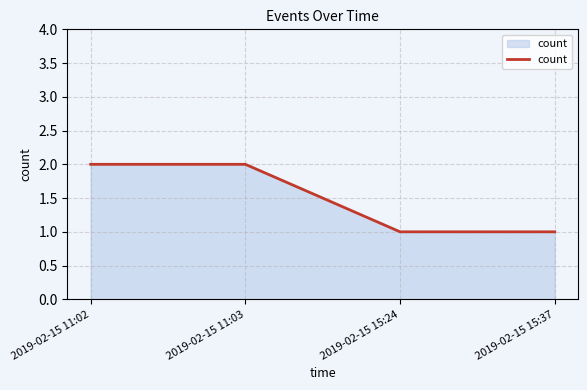

Reading right to left, what are all the values shown in this chart?

1	1	2	2